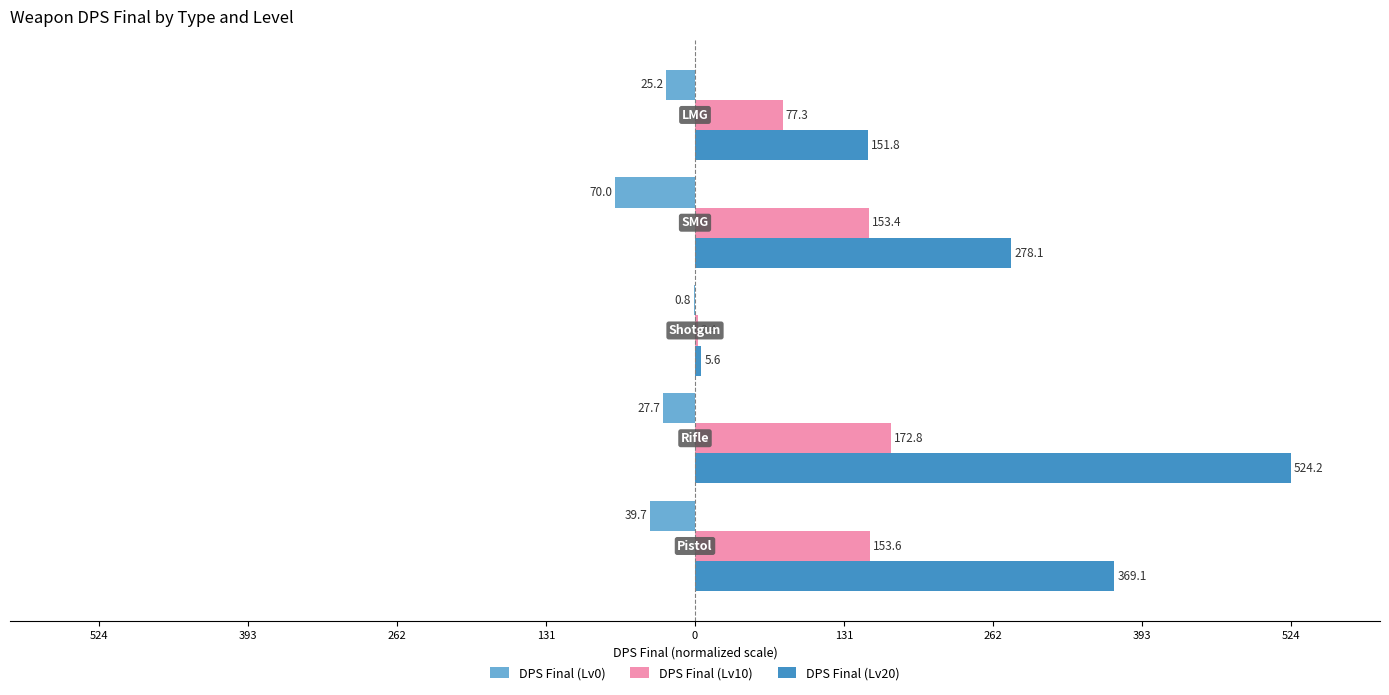

What is the value of the DPS Final (Lv10) bar at the 3rd from the left?

0.5